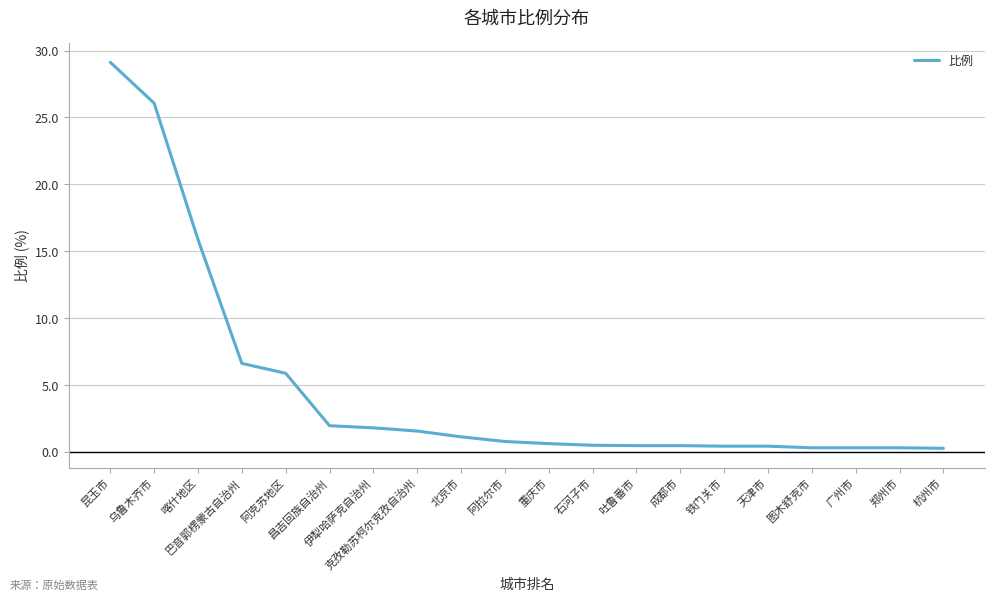

What is the minimum value shown in the chart?

0.3